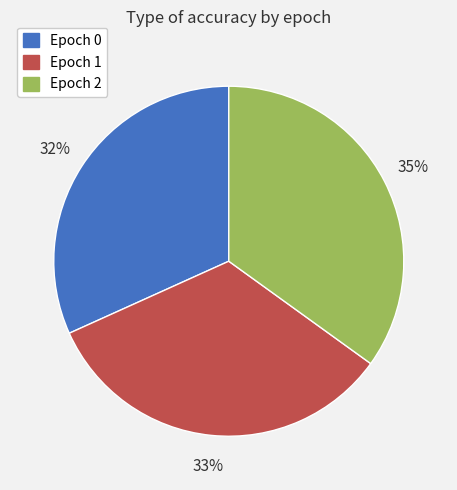

Is there any slice that represents more than half of the pie?

No